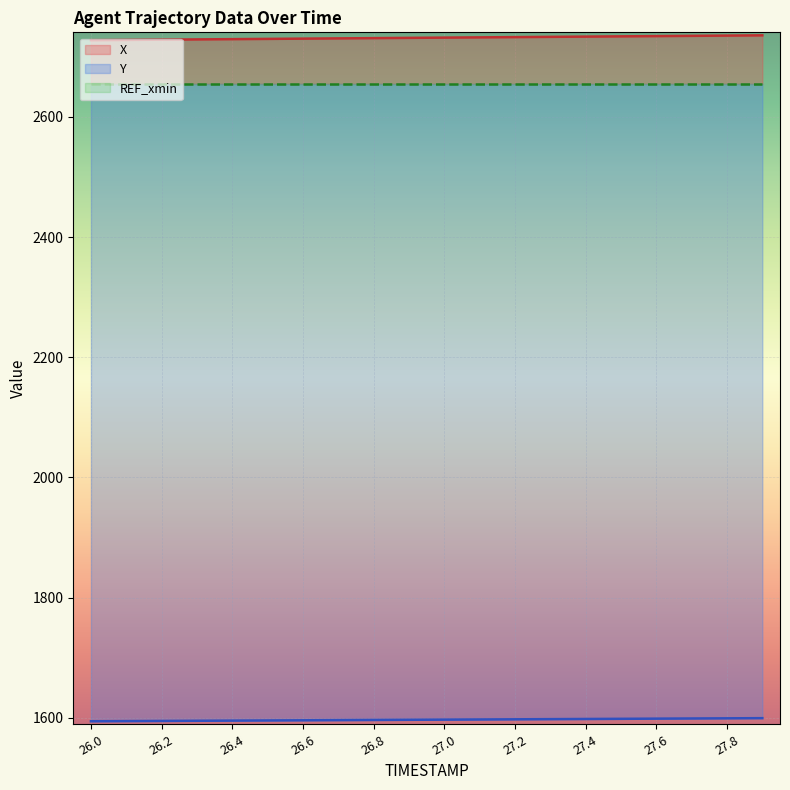

What is the value of the Y point at the 10th from the left?

1596.6